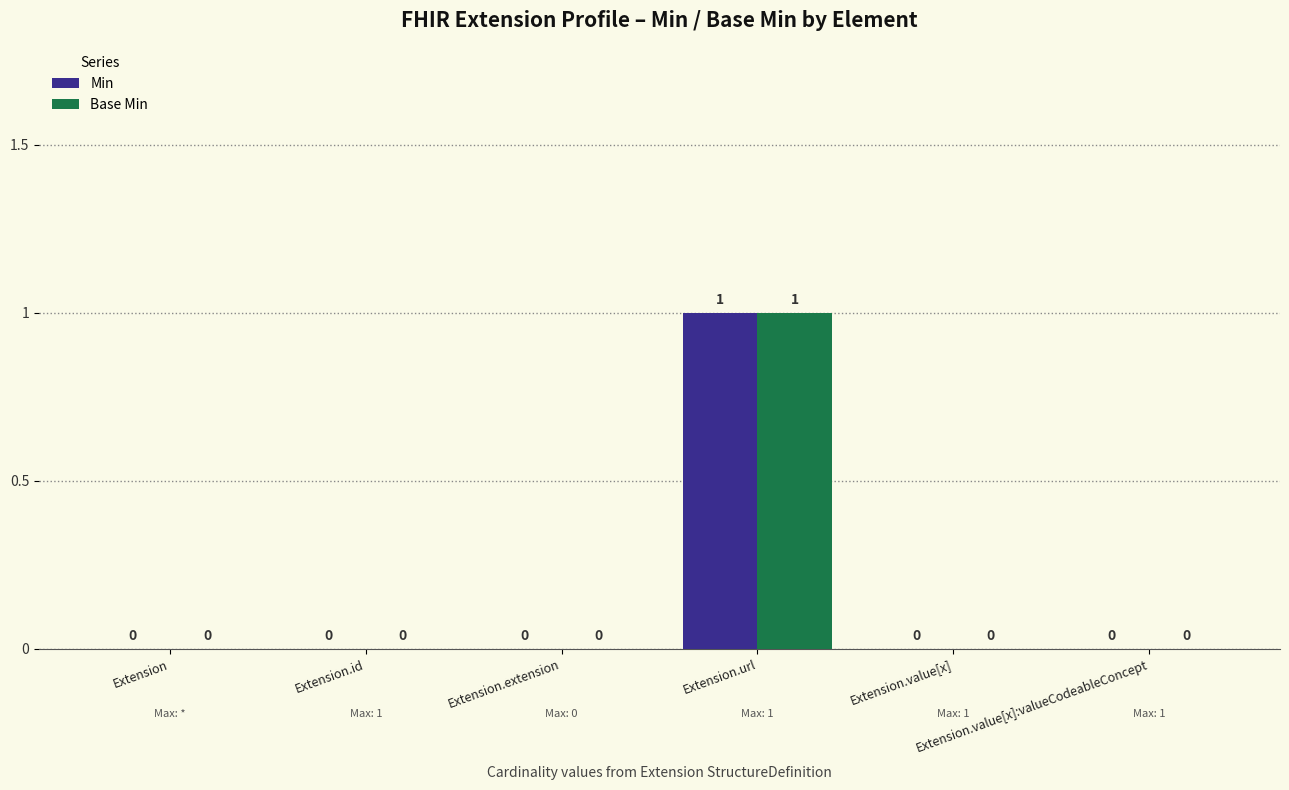

True or false: Min has a value of 0 at Extension.id.

True